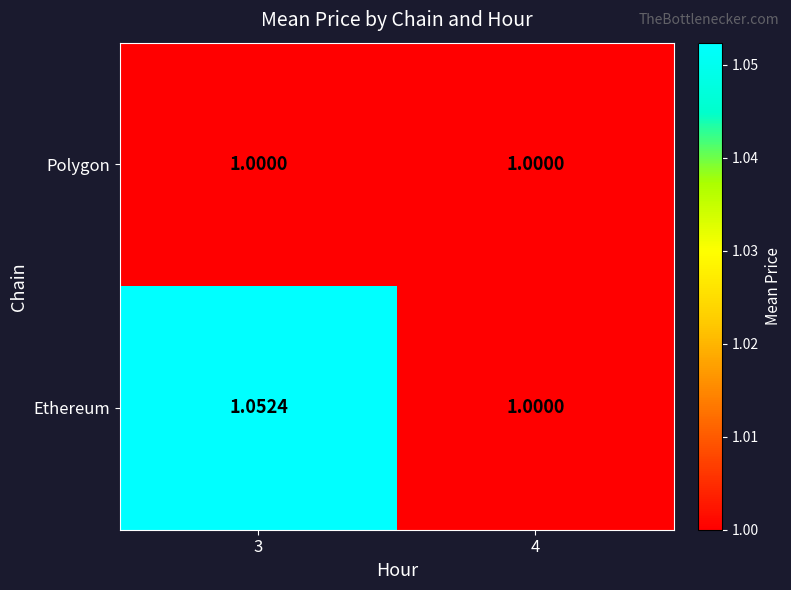

Rank the series by their average value, from highest to lowest.

Ethereum, Polygon